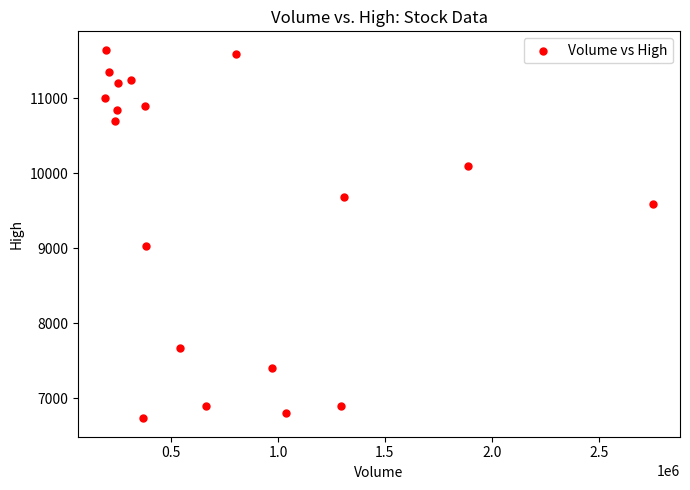

What Y value in the scatter plot is closest to 9190?

9030